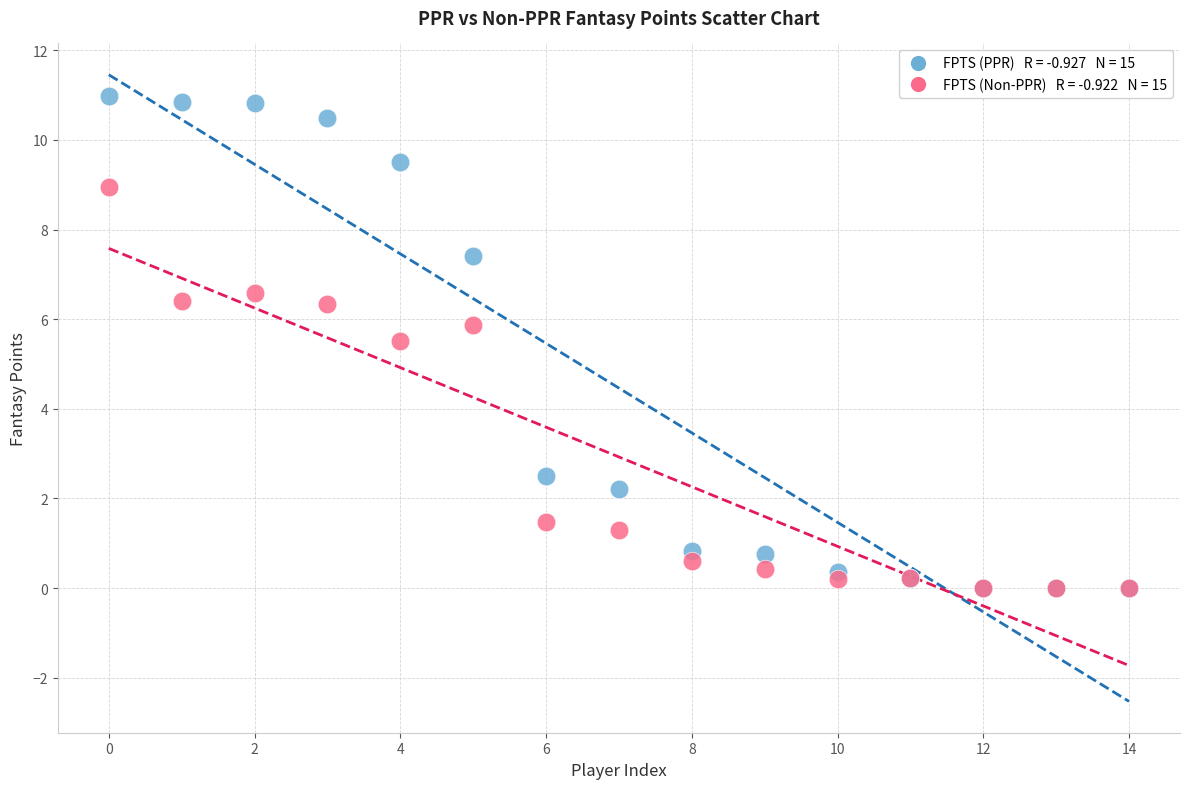

Across all series, what Y value is closest to 5?

5.5